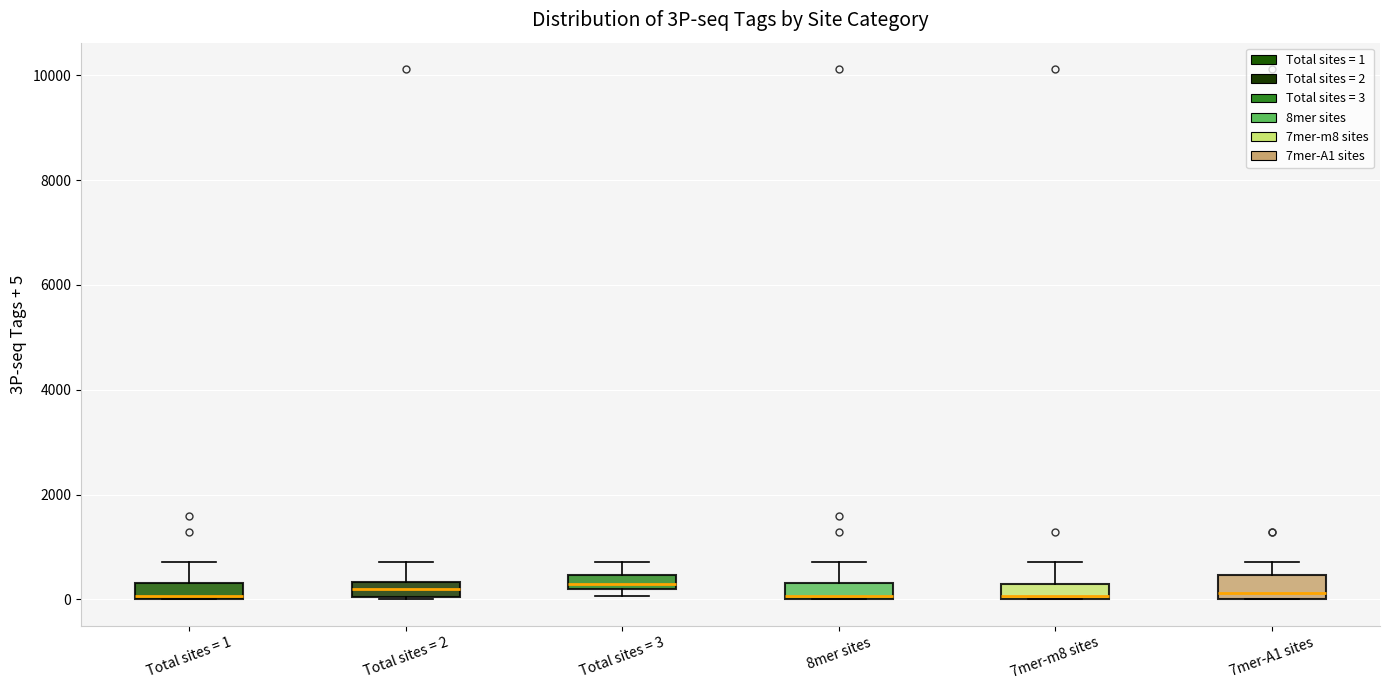

Where is the upper edge of the box for Total sites = 1 on the y-axis? The values are not printed on the chart, so give them approximately, as read against the axis.

400